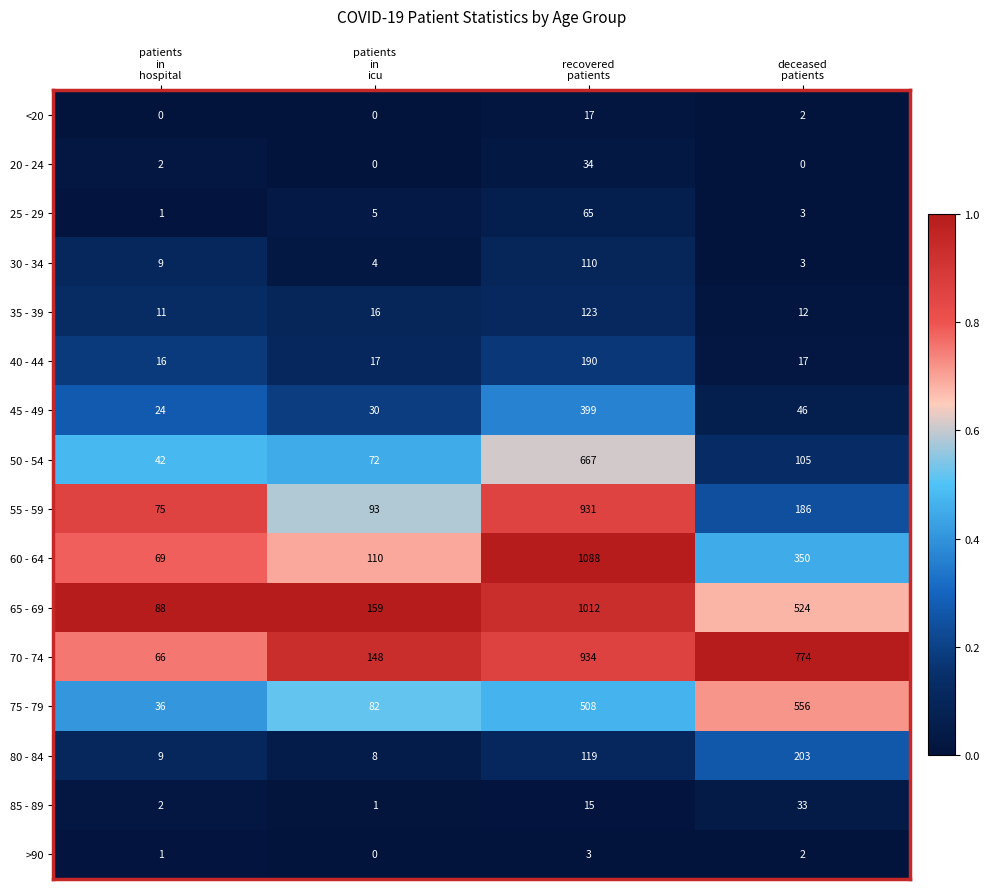

What is the greatest value displayed?

1088